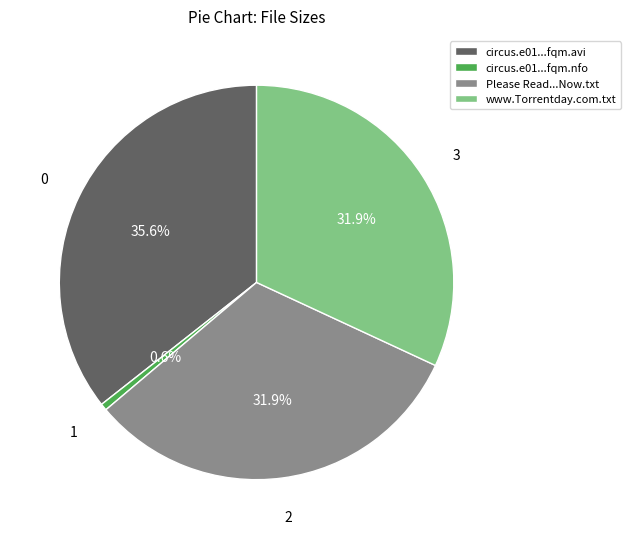

What is the smallest slice in the pie chart?

circus.e01...fqm.nfo